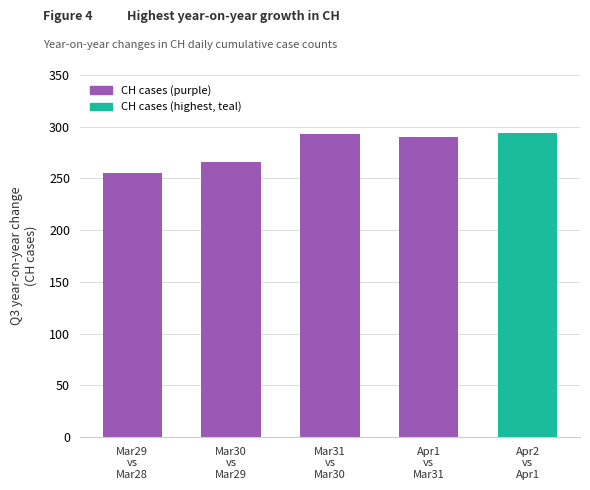

What is the maximum value shown in the chart?

294